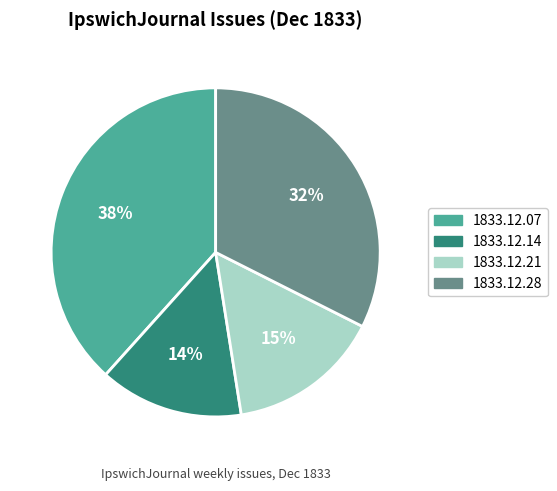

To the nearest percent, what is the average slice percentage?

25%